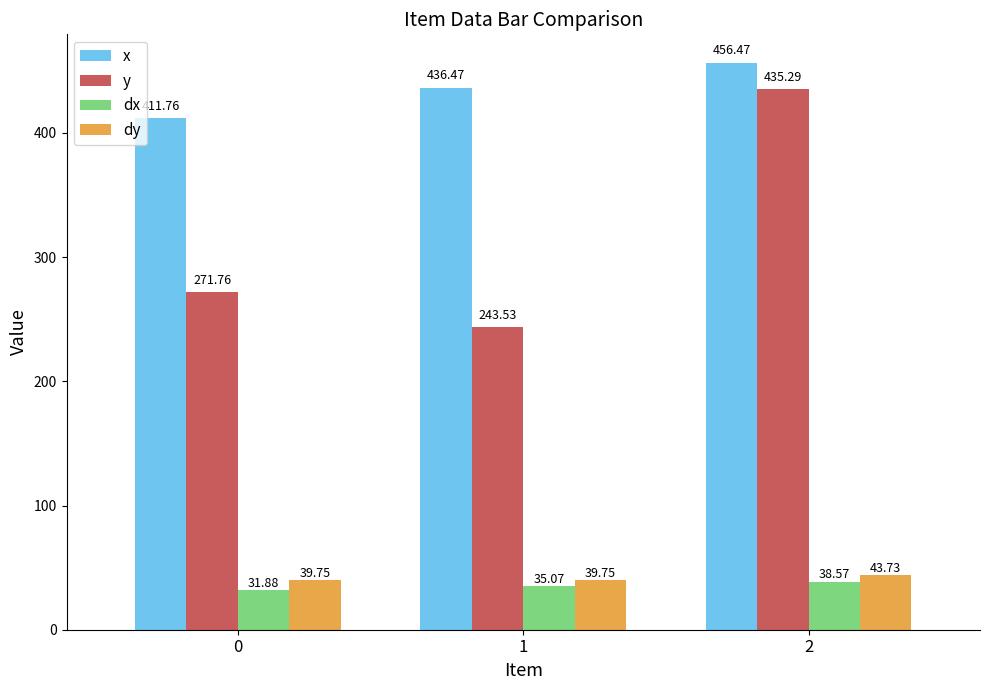

Reading left to right, what are all the values shown in this chart?

x: 0=411.8	1=436.5	2=456.5
y: 0=271.8	1=243.5	2=435.3
dx: 0=31.9	1=35.1	2=38.6
dy: 0=39.8	1=39.8	2=43.7